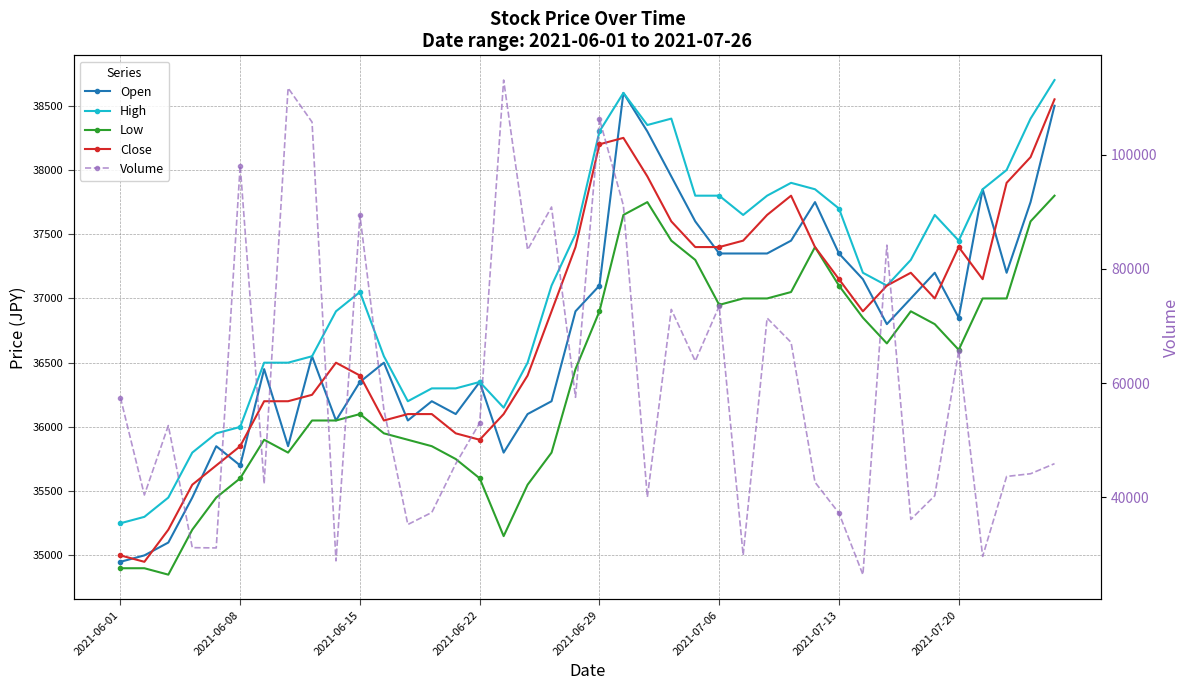

Does the chart have visible grid lines?

Yes